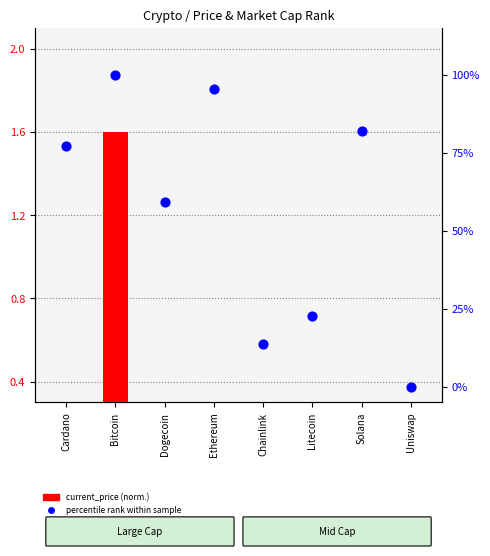

What is the total value across all series at Litecoin?

22.7